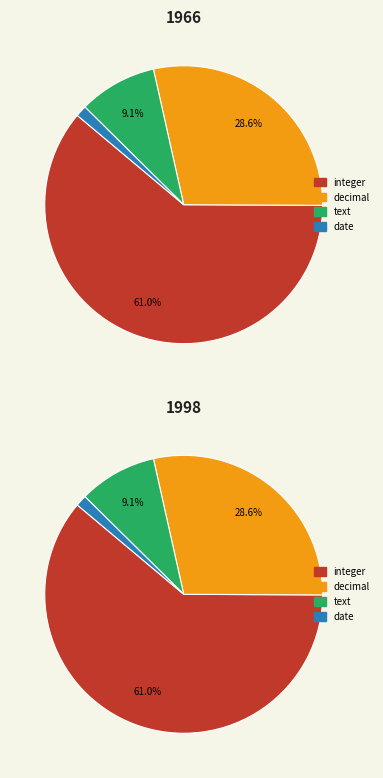

What percentage is the integer slice, to the nearest percent?

61%